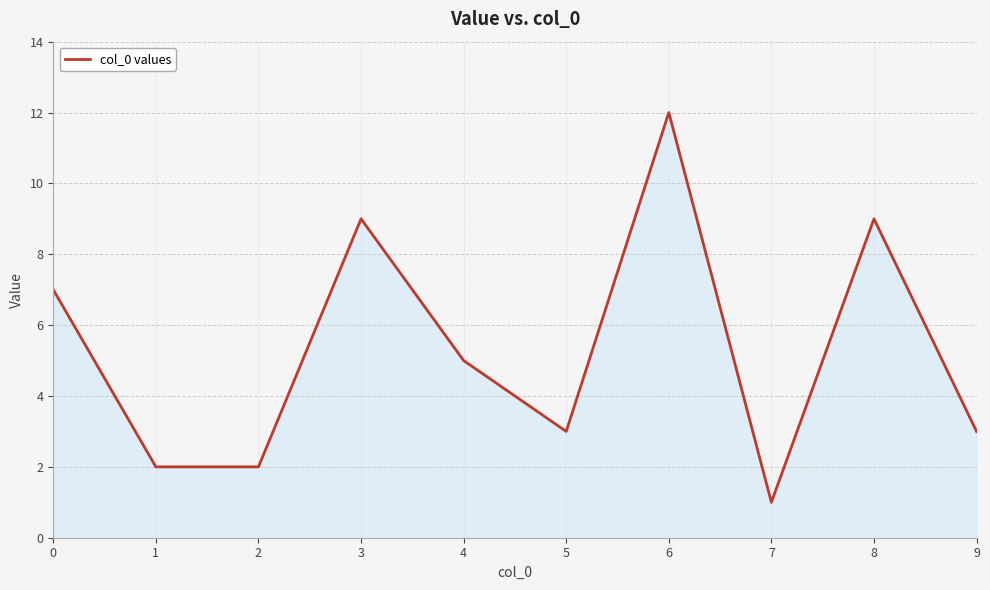

True or false: there are more than 0 points higher than both neighbors.

True